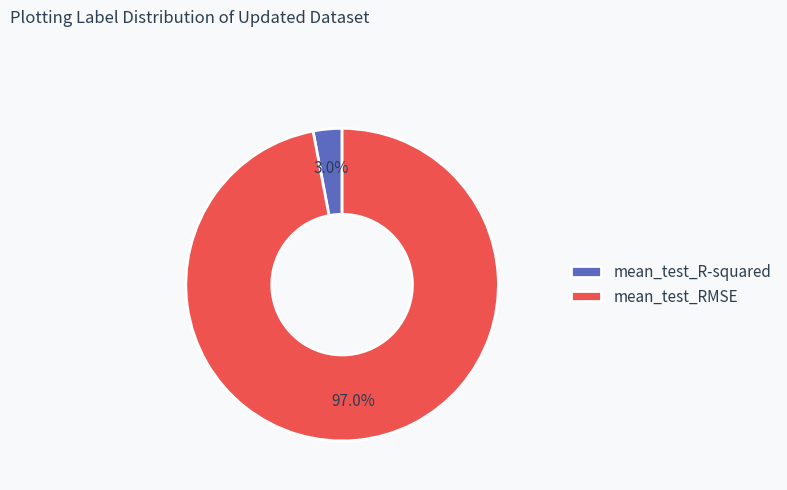

Is it true that mean_test_R-squared is 3% of the pie?

True